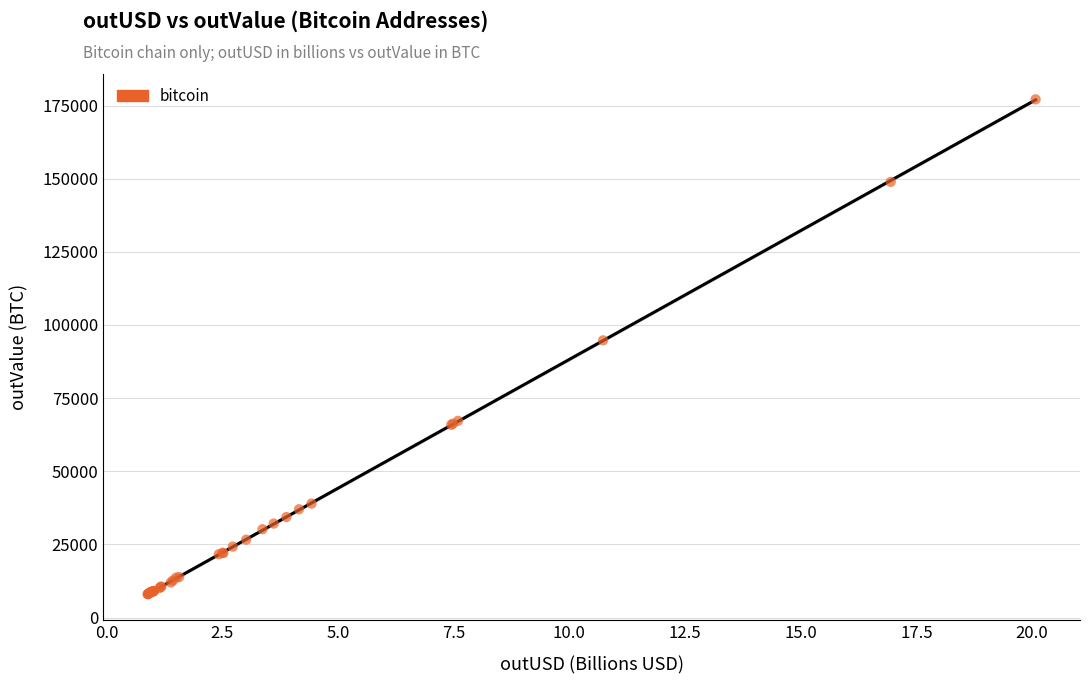

What Y value in the scatter plot is closest to 92528?

94727.7